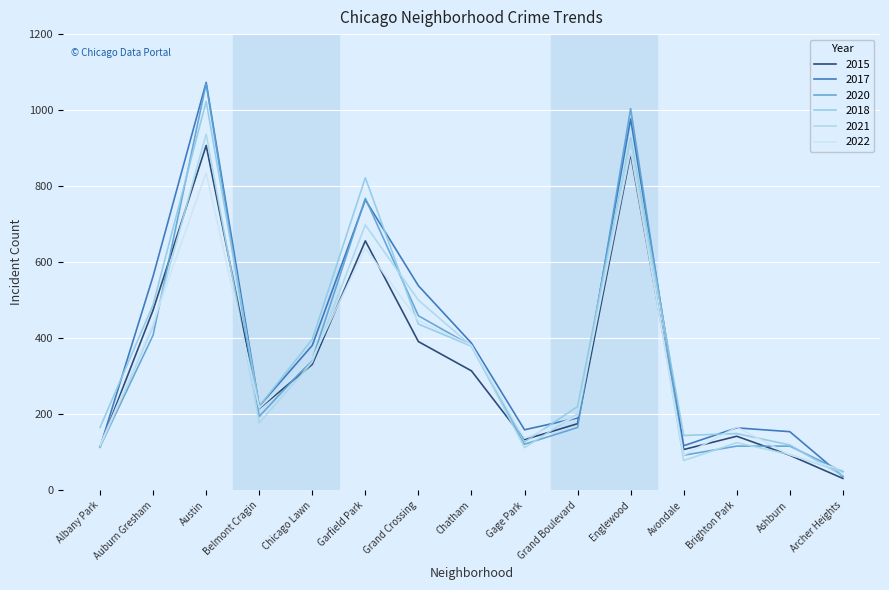

At which label does 2022 first exceed 216?

Auburn Gresham